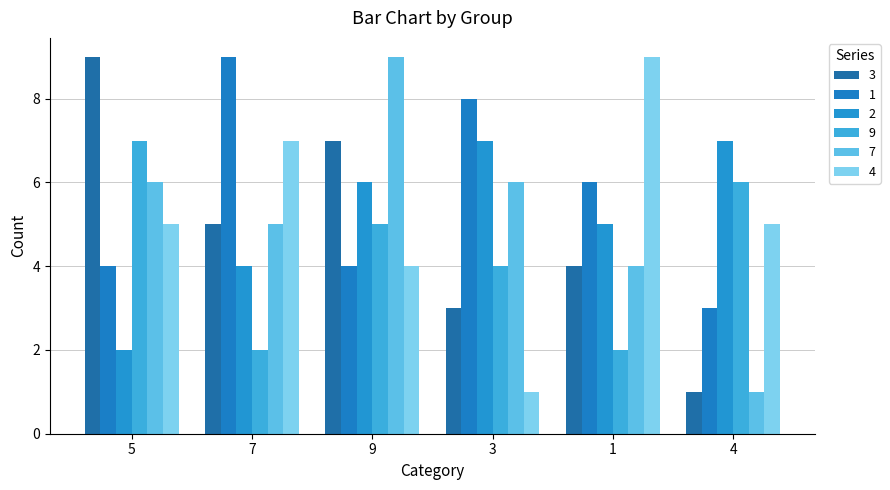

Are the bars horizontal?

No